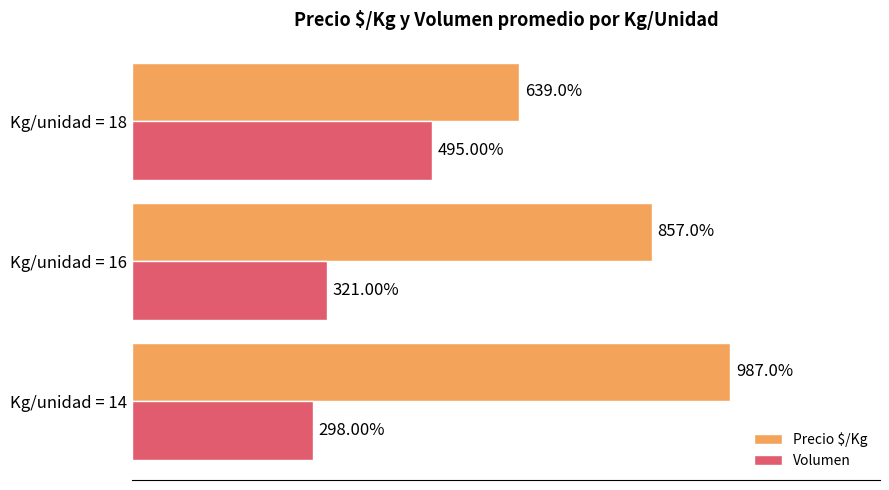

Which series has the widest spread of values?

Precio $/Kg